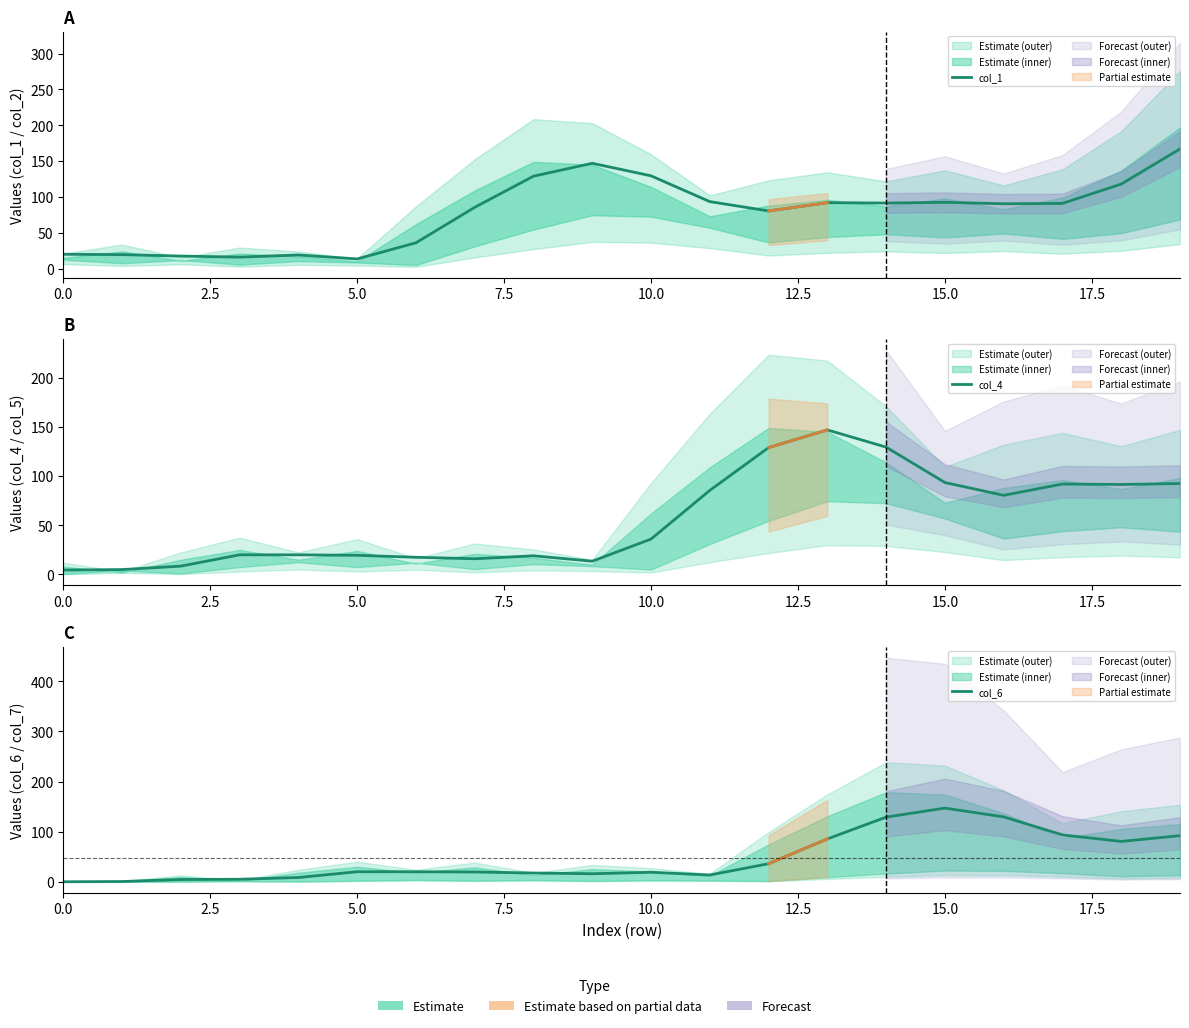

Where do col_4 and col_6 first cross each other?

10.0 and 12.5